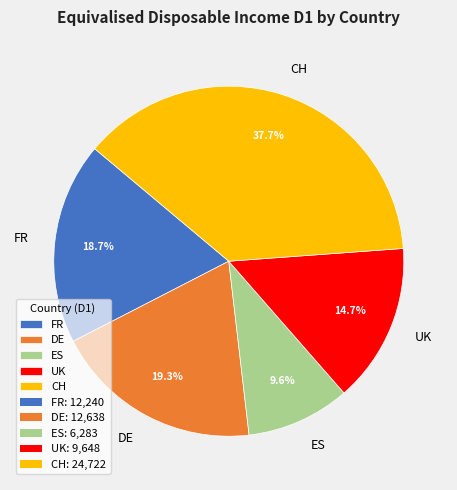

To the nearest percent, what portion does CH represent?

38%